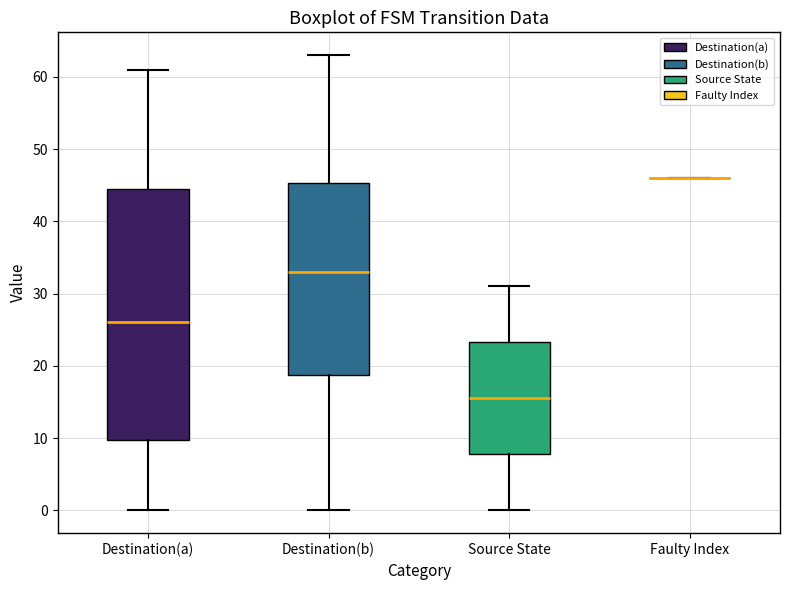

Which box is the tallest, from its lower edge to its upper edge?

Destination(a)